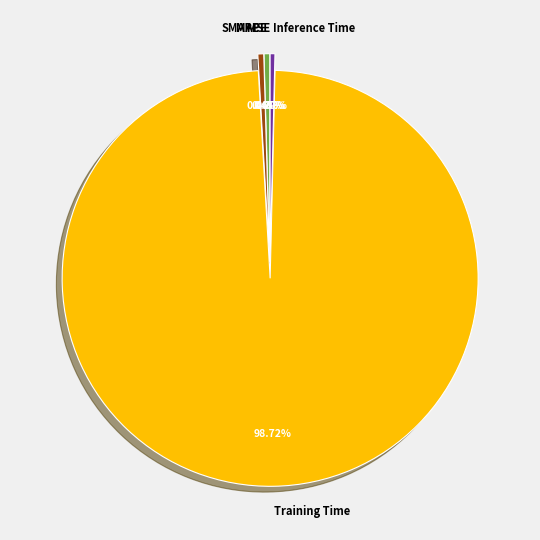

Which has a higher value, Inference Time or Training Time?

Training Time